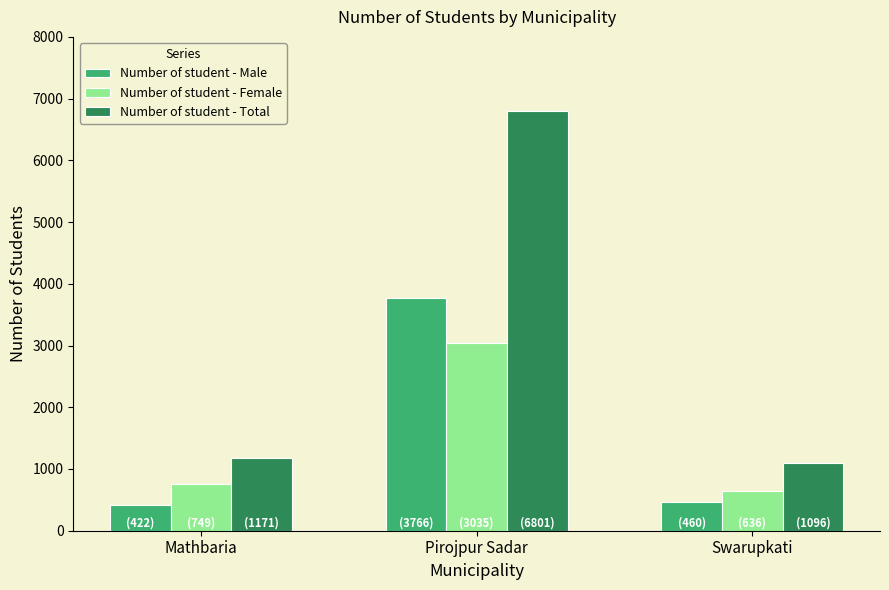

What are all the series names shown in the legend?

Number of student - Male, Number of student - Female, Number of student - Total